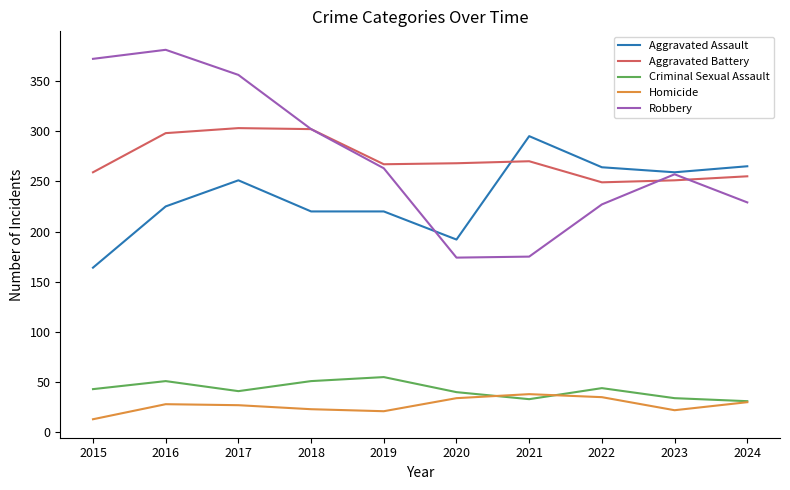

Does the chart display data point markers on the line(s)?

No